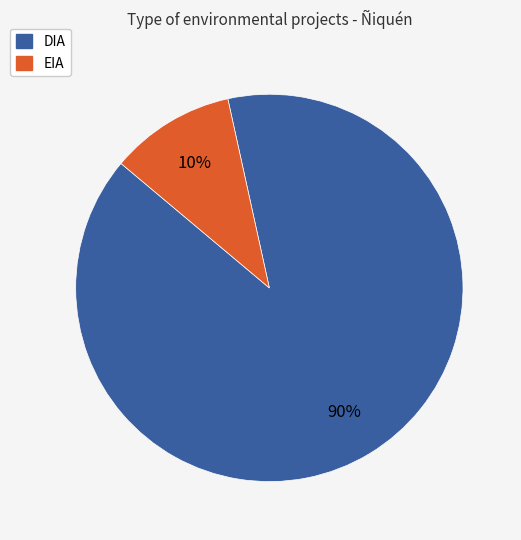

To the nearest percent, what is the average slice percentage?

50%